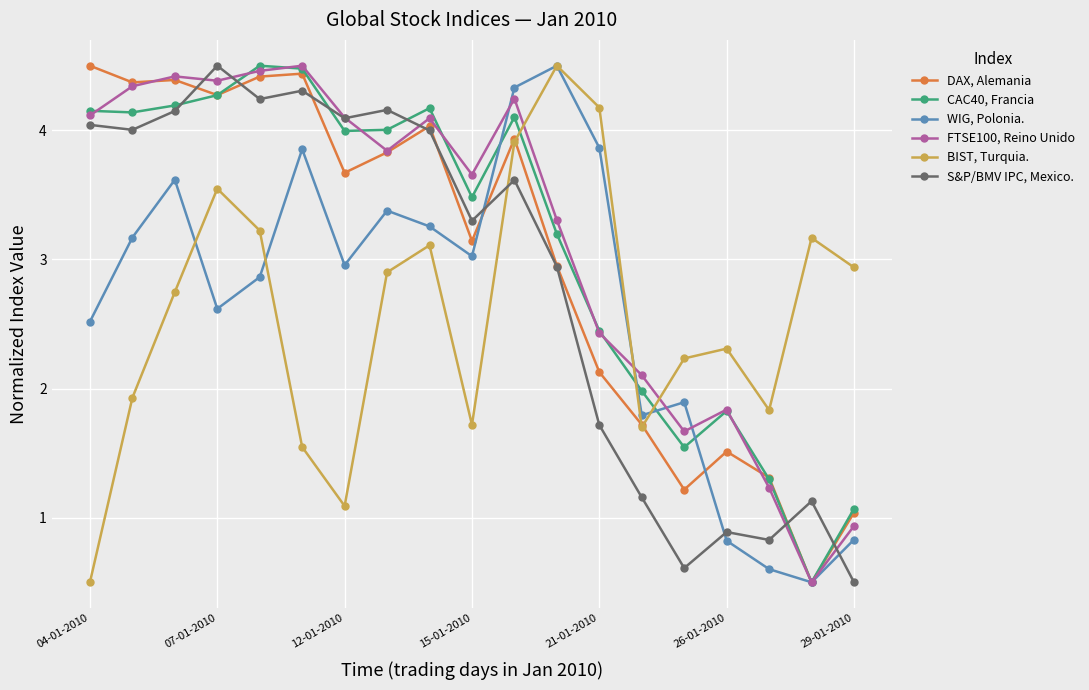

What is the minimum value for WIG, Polonia.?

0.5